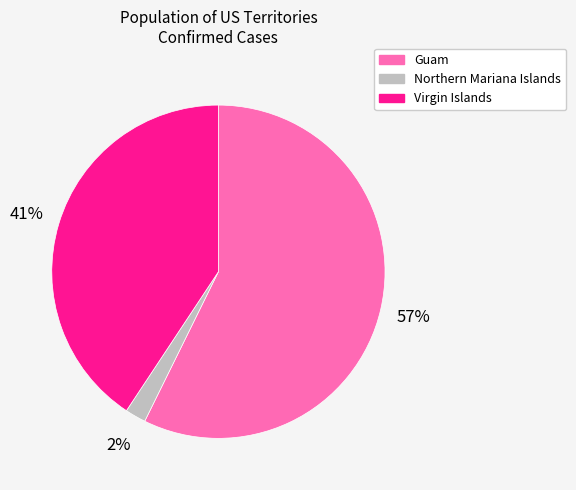

To the nearest percent, what portion does Guam represent?

57%